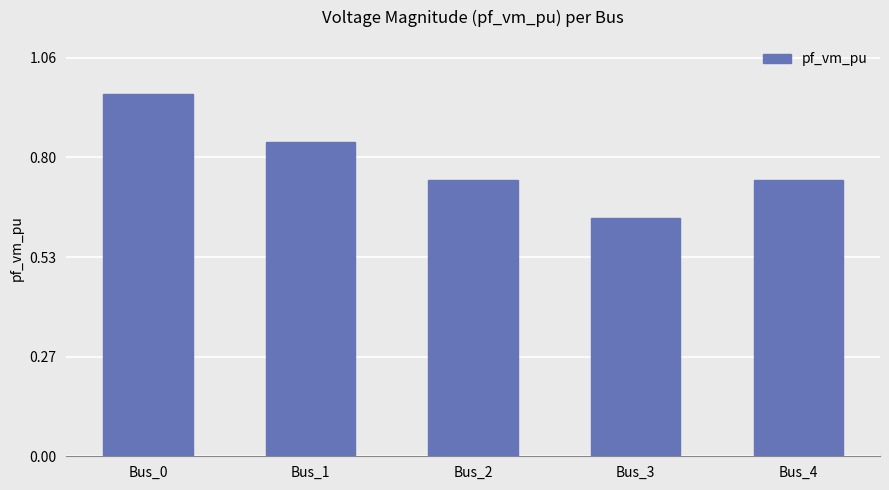

What is the sum of all values?

3.9